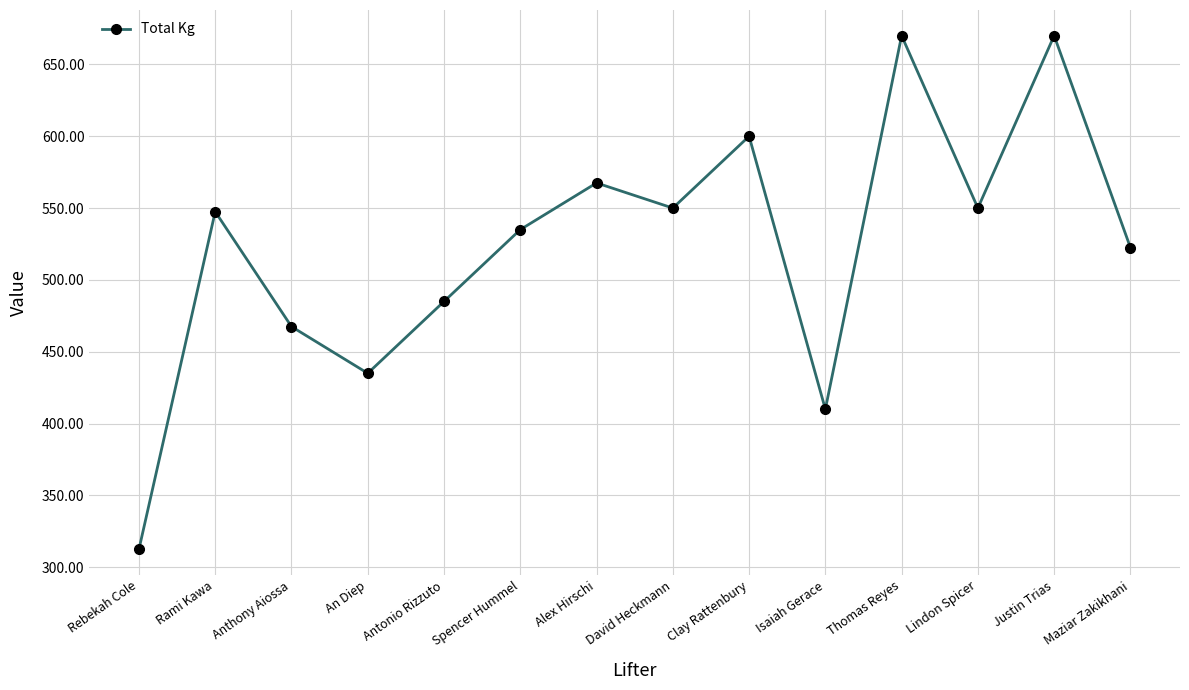

Reading left to right, what are all the values shown in this chart?

Rebekah Cole=312.5	Rami Kawa=547.5	Anthony Aiossa=467.5	An Diep=435.0	Antonio Rizzuto=485.0	Spencer Hummel=535.0	Alex Hirschi=567.5	David Heckmann=550.0	Clay Rattenbury=600.0	Isaiah Gerace=410.0	Thomas Reyes=670.0	Lindon Spicer=550.0	Justin Trias=670.0	Maziar Zakikhani=522.5